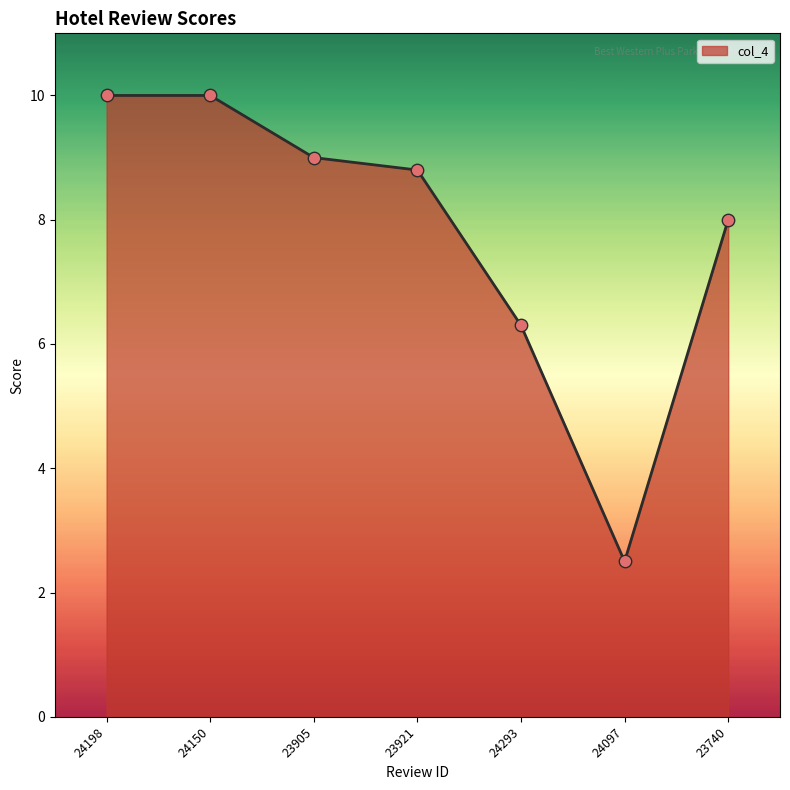

What is the change in value from 23921 to 23740?

-0.8